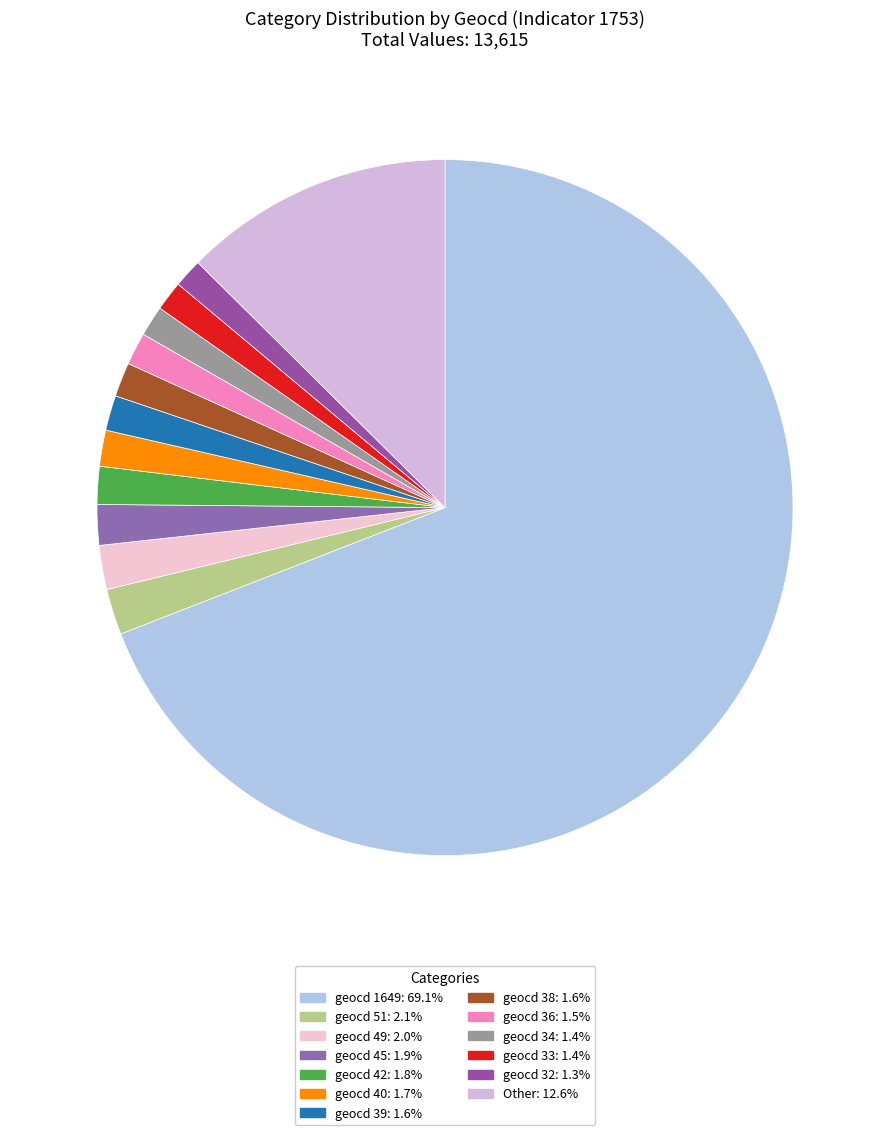

Which slice is the largest?

geocd_1649